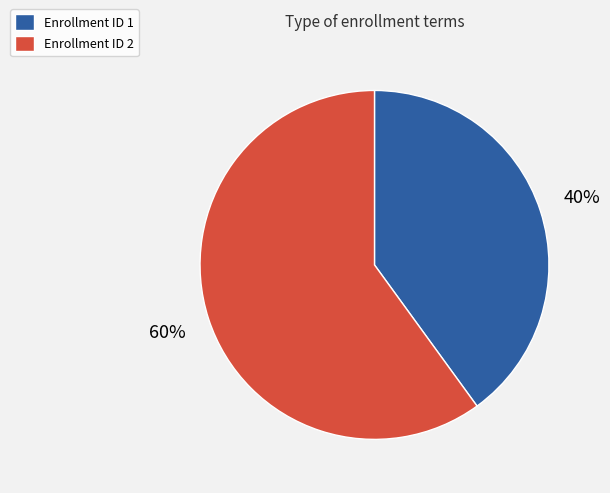

To the nearest percent, what is the difference between the largest and smallest slice percentages?

20%